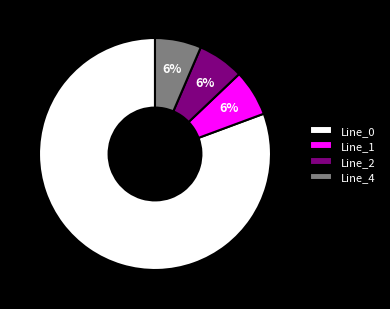

Approximately how many times larger is the value at Line_2 compared to Line_1?

1.0